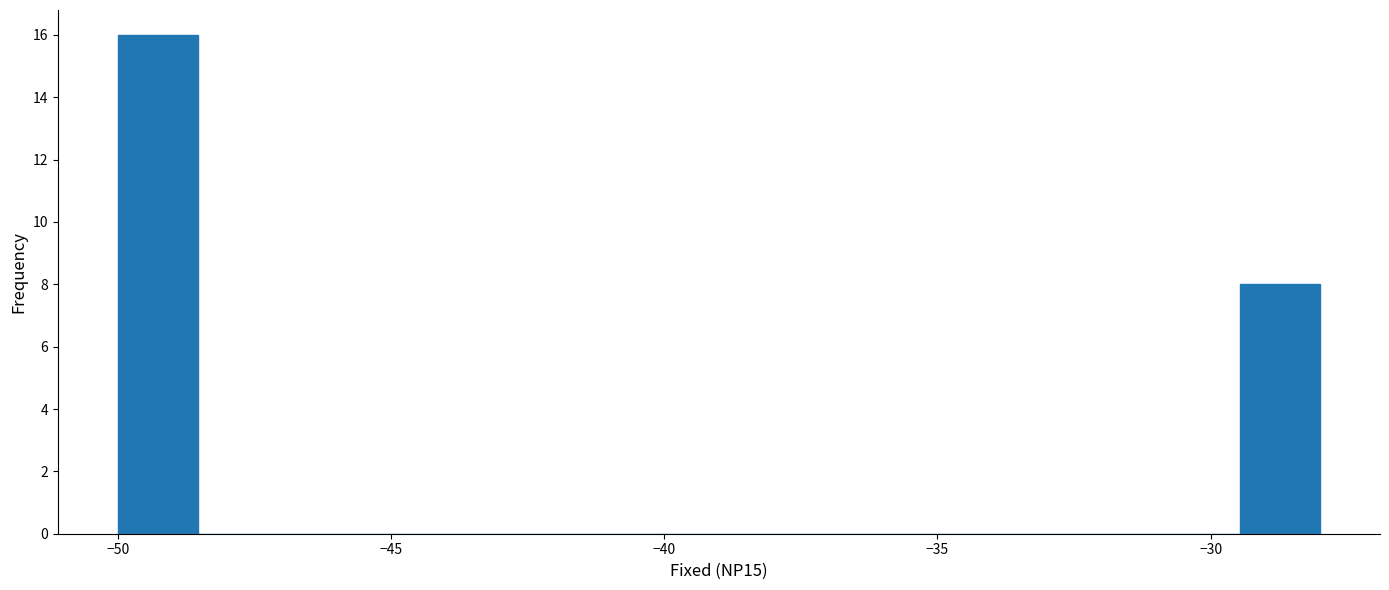

Around what value on the x-axis is the tallest bar? Give the approximate position of its centre, as read against the axis.

-49.5